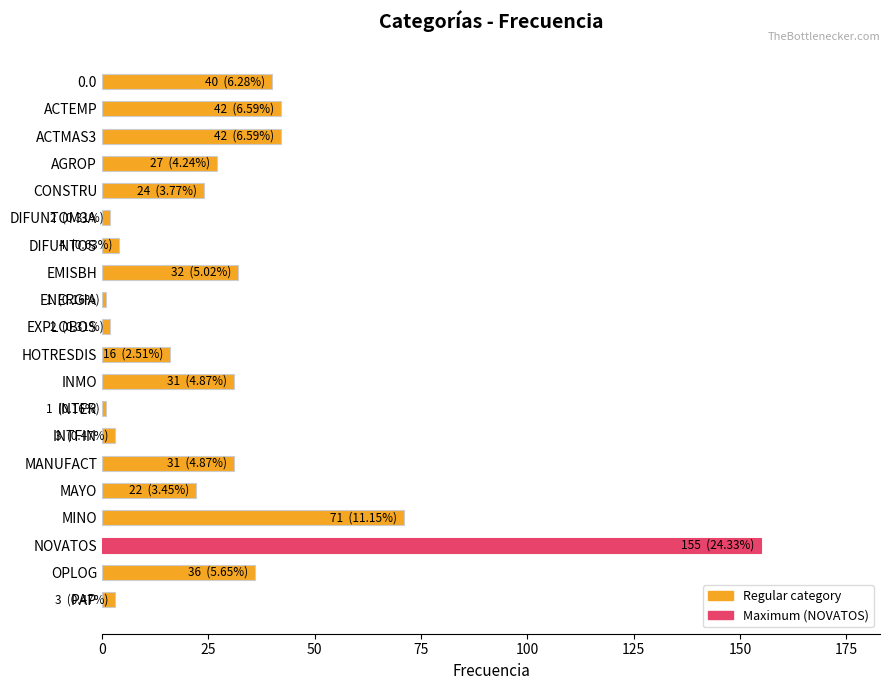

Between NOVATOS and ACTEMP, which is larger?

NOVATOS